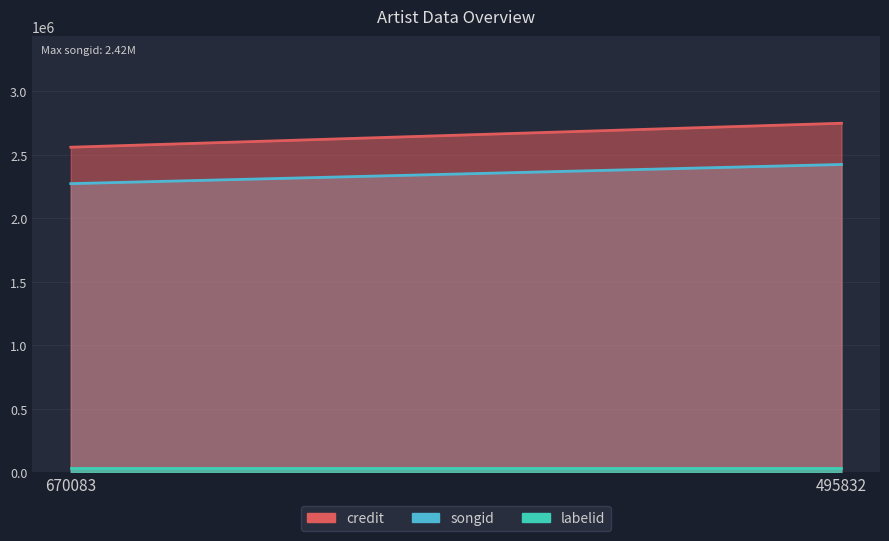

At how many categories does at least one series exceed 952936?

2